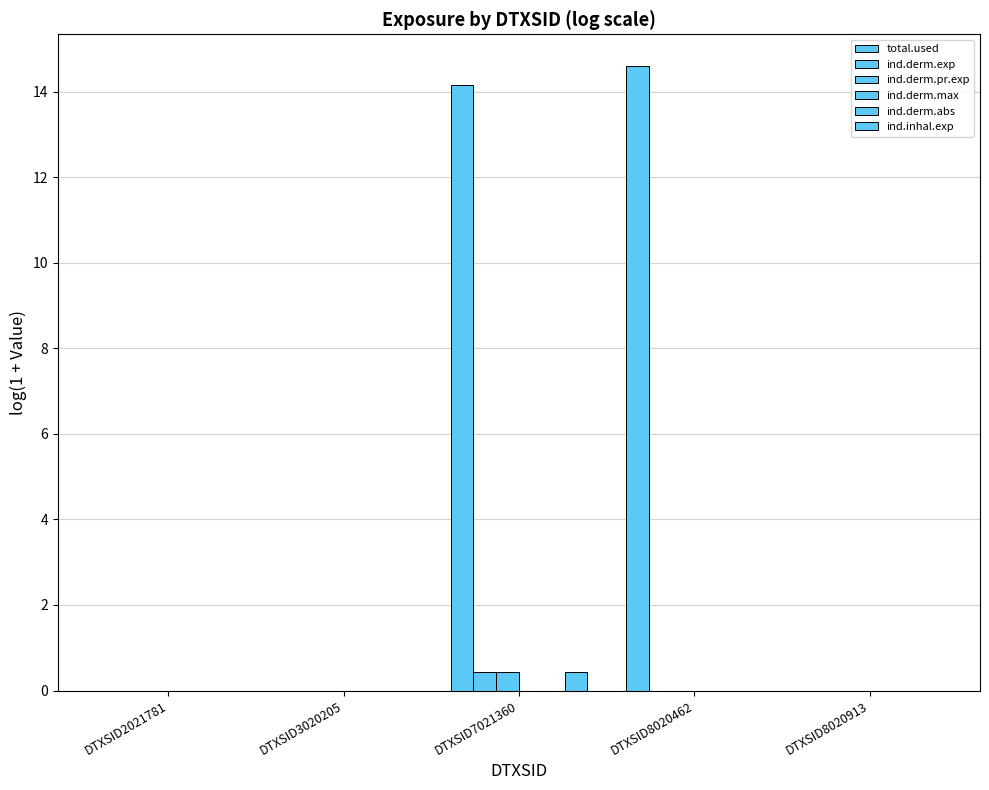

How many series are shown in this chart?

6